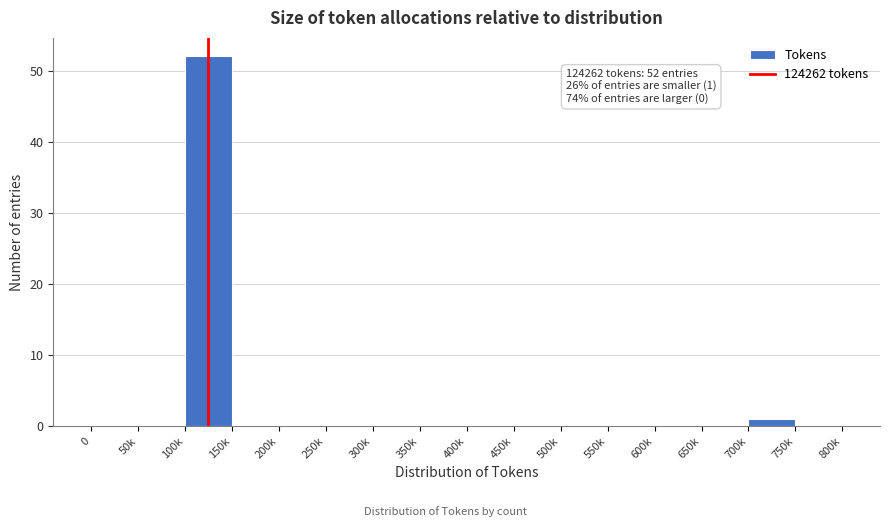

Reading left to right, transcribe all the data shown in this chart.

0=0	50k=0	100k=52	150k=0	200k=0	250k=0	300k=0	350k=0	400k=0	450k=0	500k=0	550k=0	600k=0	650k=0	700k=1	750k=0